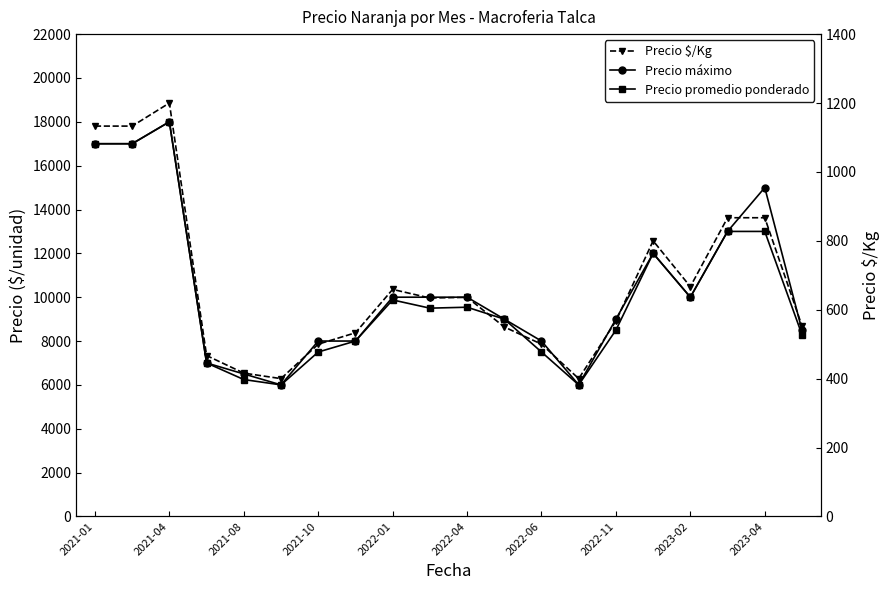

What is the difference between the second highest and minimum values in the Precio promedio ponderado series?

11000